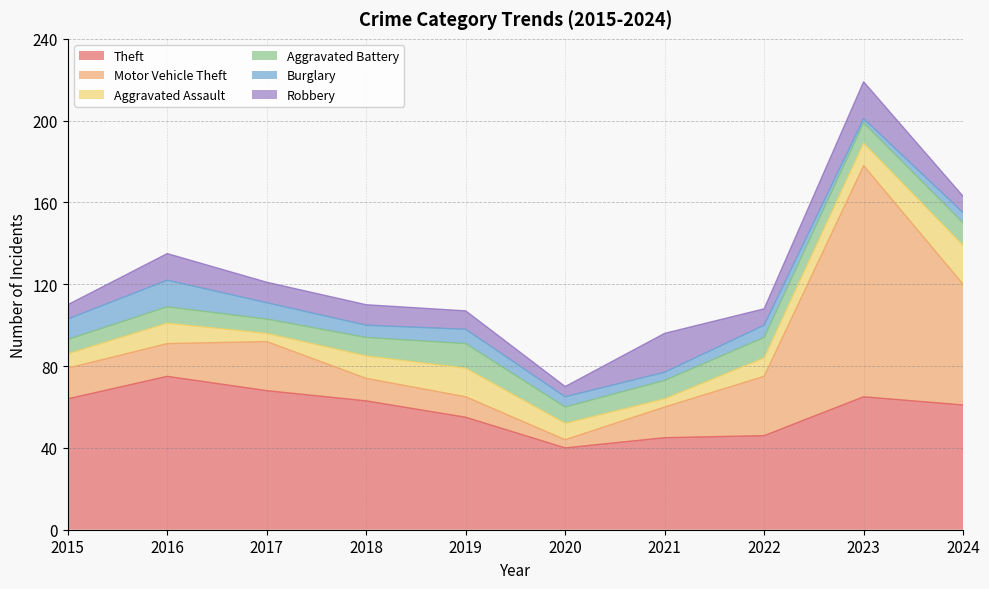

What is the value of the Motor Vehicle Theft point at the 2nd from the left?

16